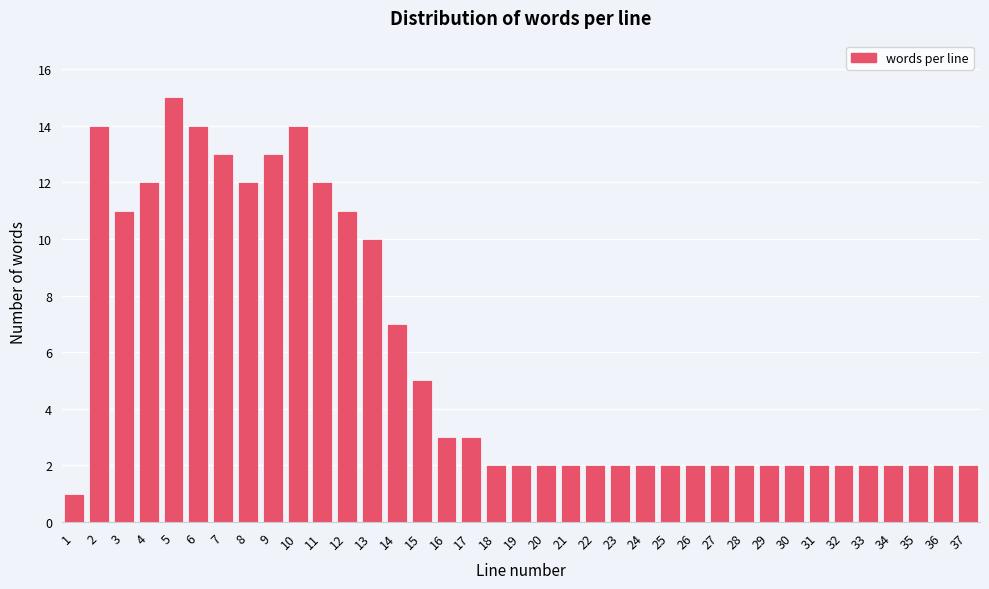

Approximately how many times larger is the value at 20 compared to 30?

1.0